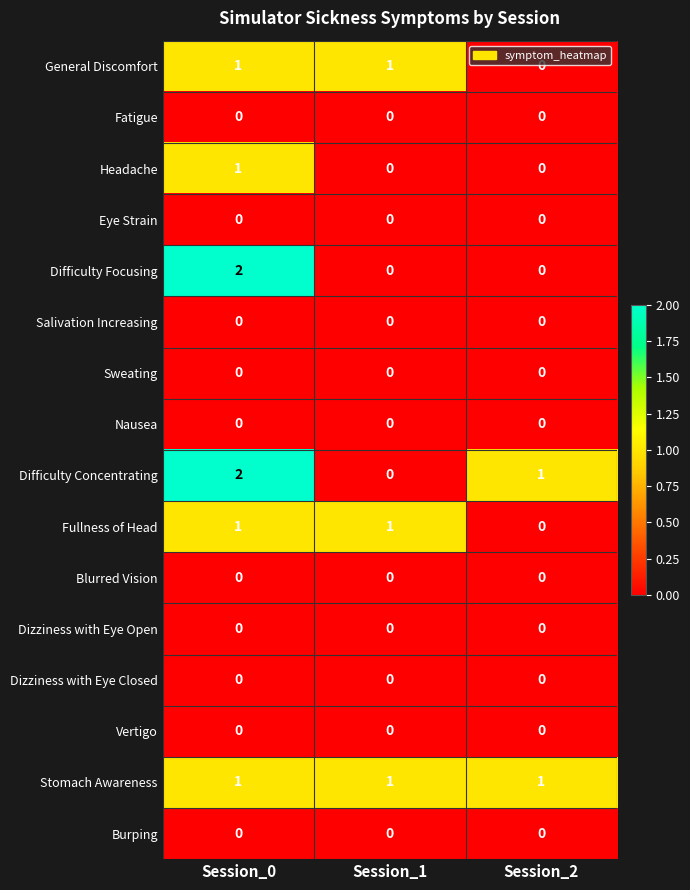

Is the value of Salivation Increasing at Session_0 greater than the value of Stomach Awareness at Session_0?

No